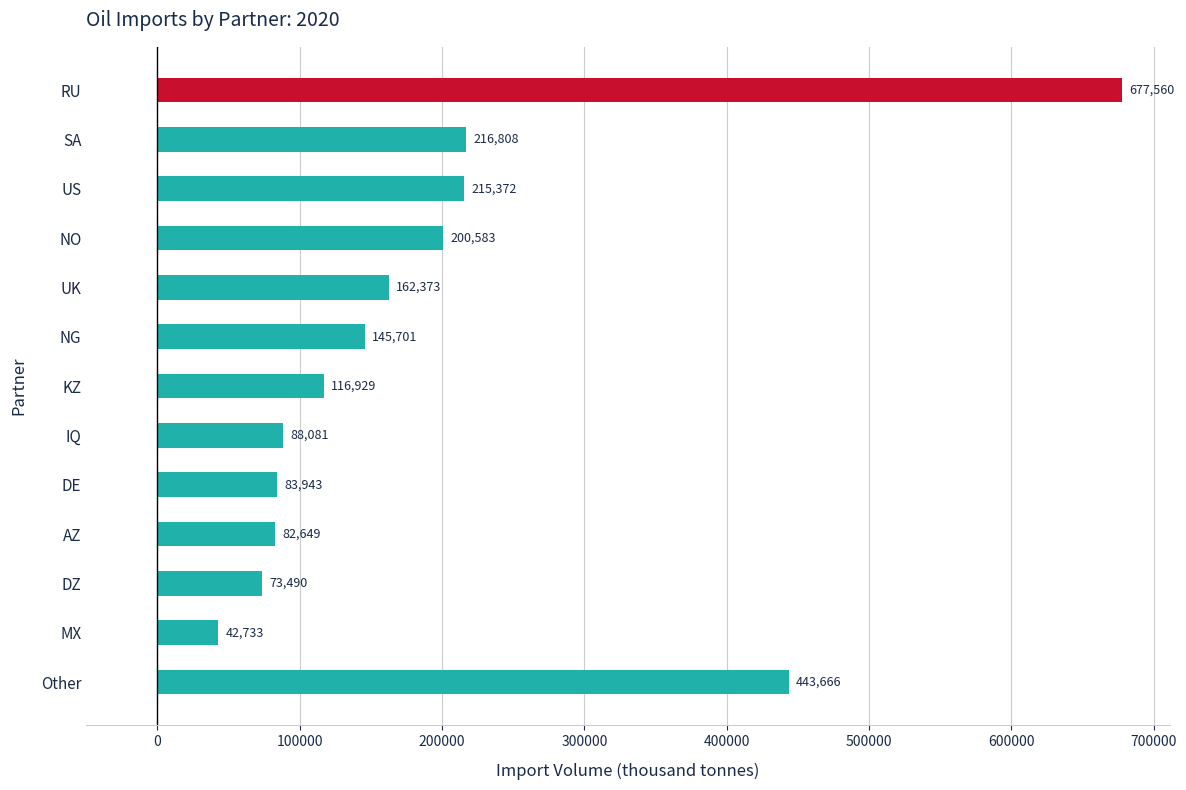

Count the number of data series in this chart.

1